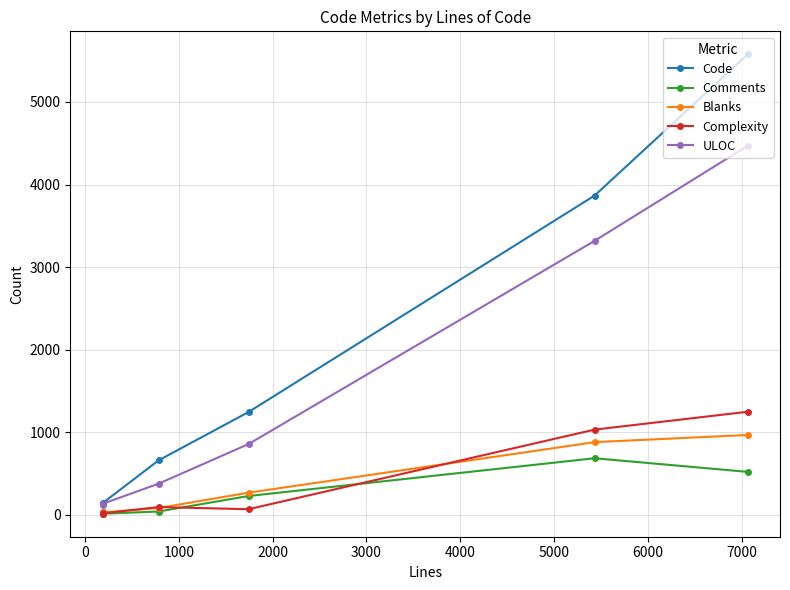

Which series has the widest spread of values?

Code